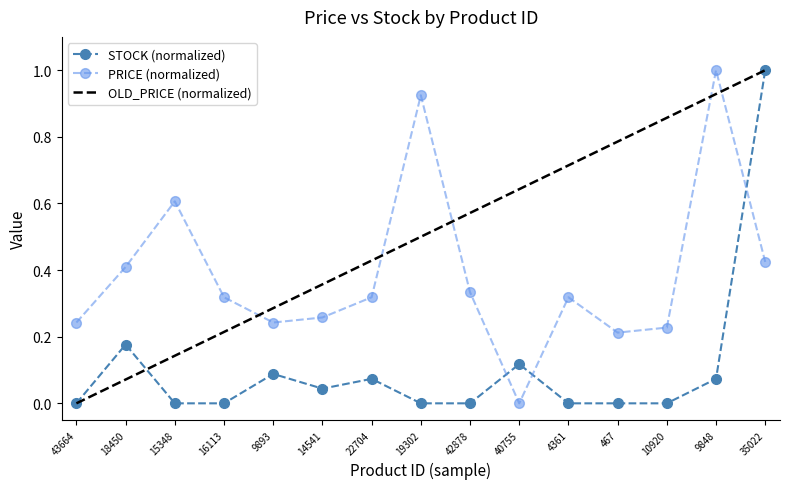

The PRICE series shows -0.4 at 40755. True or false?

False